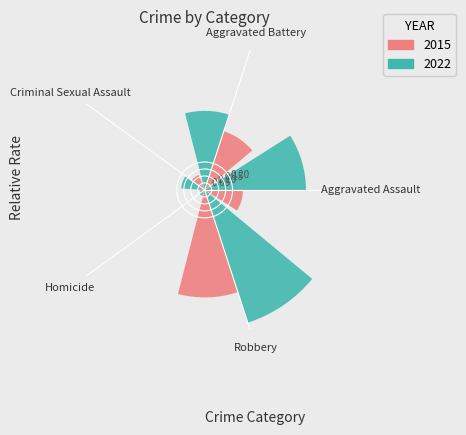

The Aggravated Assault slice represents 29% of the pie. True or false?

True